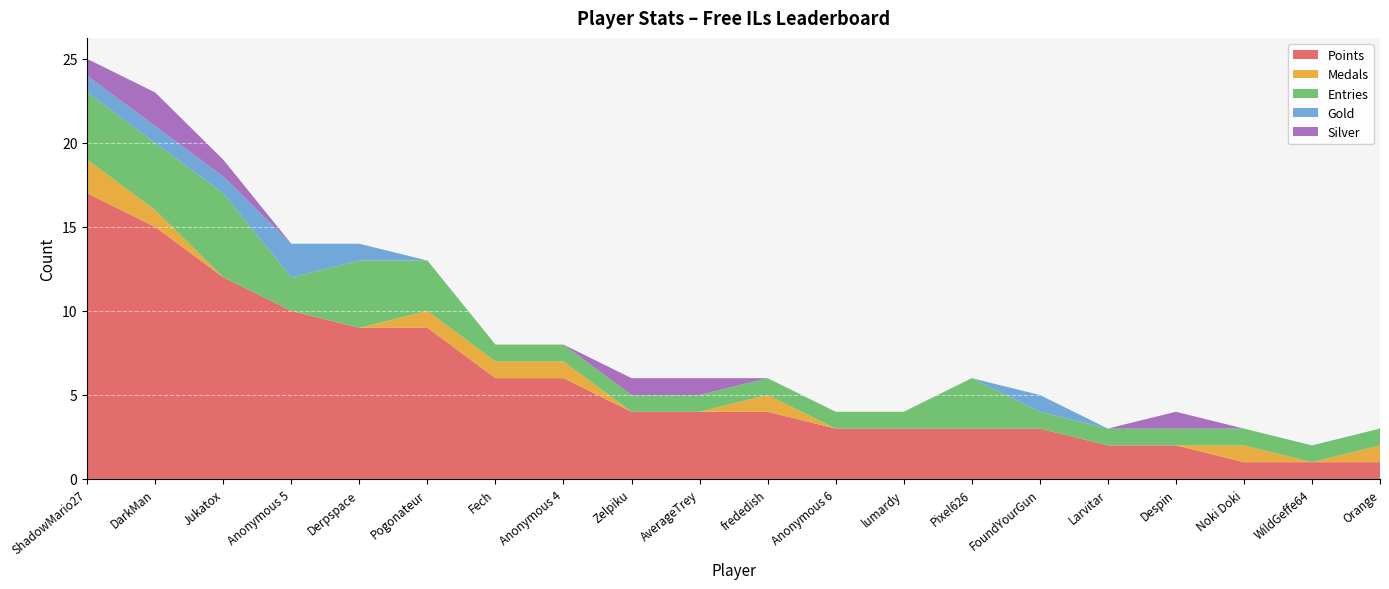

Reading left to right, transcribe all the data shown in this chart.

Points: ShadowMario27=17	DarkMan=15	Jukatox=12	Anonymous 5=10	Derpspace=9	Pogonateur=9	Fech=6	Anonymous 4=6	Zelpiku=4	AverageTrey=4	frededish=4	Anonymous 6=3	lumardy=3	Pixel626=3	FoundYourGun=3	Larvitar=2	Despin=2	Noki Doki=1	WildGeffe64=1	Orange=1
Medals: ShadowMario27=2	DarkMan=1	Jukatox=0	Anonymous 5=0	Derpspace=0	Pogonateur=1	Fech=1	Anonymous 4=1	Zelpiku=0	AverageTrey=0	frededish=1	Anonymous 6=0	lumardy=0	Pixel626=0	FoundYourGun=0	Larvitar=0	Despin=0	Noki Doki=1	WildGeffe64=0	Orange=1
Entries: ShadowMario27=4	DarkMan=4	Jukatox=5	Anonymous 5=2	Derpspace=4	Pogonateur=3	Fech=1	Anonymous 4=1	Zelpiku=1	AverageTrey=1	frededish=1	Anonymous 6=1	lumardy=1	Pixel626=3	FoundYourGun=1	Larvitar=1	Despin=1	Noki Doki=1	WildGeffe64=1	Orange=1
Gold: ShadowMario27=1	DarkMan=1	Jukatox=1	Anonymous 5=2	Derpspace=1	Pogonateur=0	Fech=0	Anonymous 4=0	Zelpiku=0	AverageTrey=0	frededish=0	Anonymous 6=0	lumardy=0	Pixel626=0	FoundYourGun=1	Larvitar=0	Despin=0	Noki Doki=0	WildGeffe64=0	Orange=0
Silver: ShadowMario27=1	DarkMan=2	Jukatox=1	Anonymous 5=0	Derpspace=0	Pogonateur=0	Fech=0	Anonymous 4=0	Zelpiku=1	AverageTrey=1	frededish=0	Anonymous 6=0	lumardy=0	Pixel626=0	FoundYourGun=0	Larvitar=0	Despin=1	Noki Doki=0	WildGeffe64=0	Orange=0